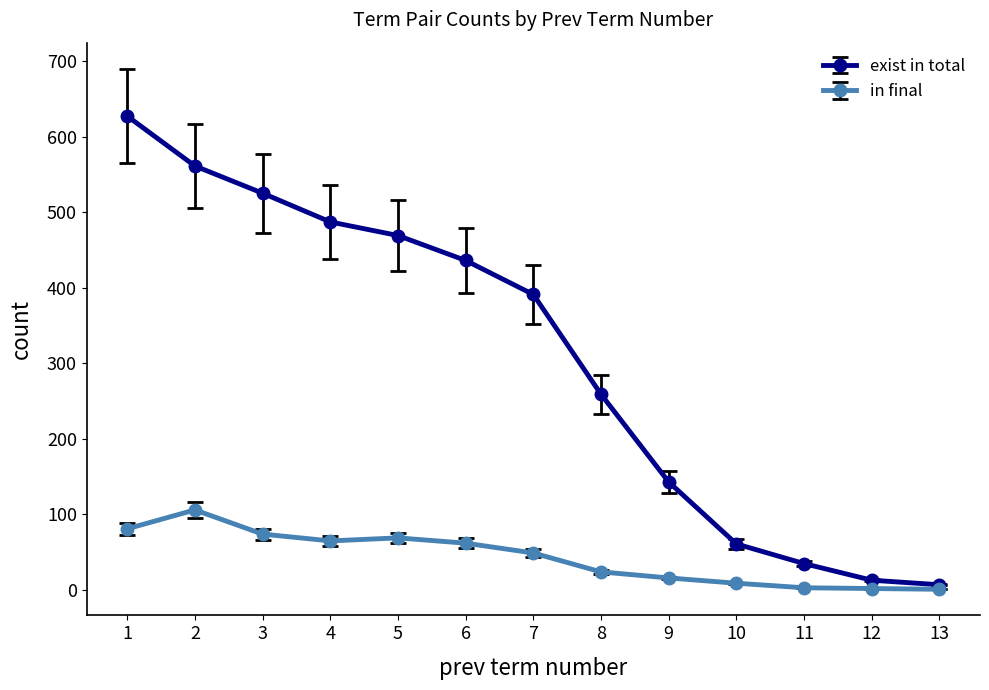

What is the value of the exist in total point at the 1st from the left?

627